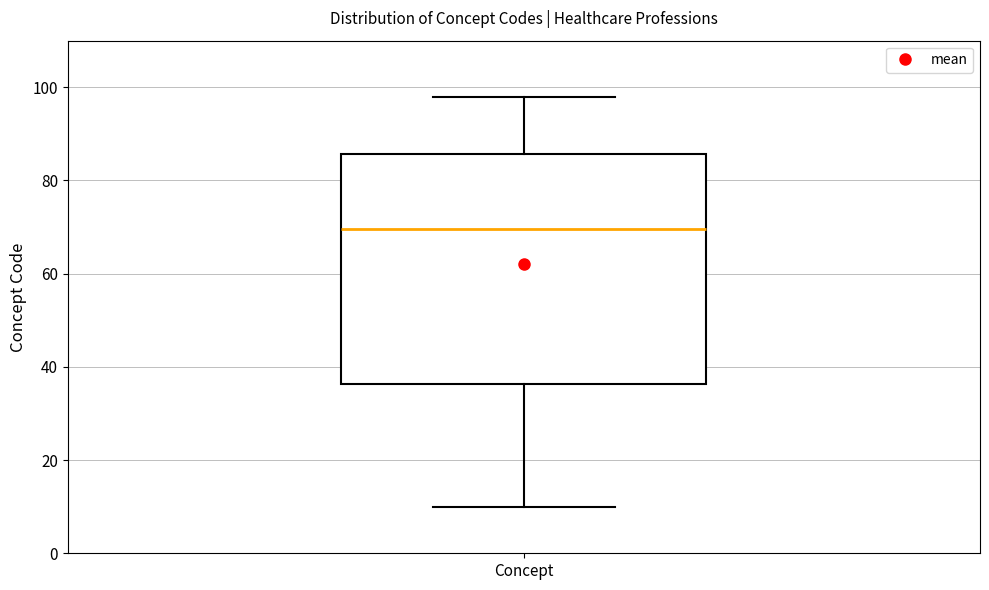

Read this box plot against the y-axis: the position of the median line, the range covered by the box, and the ends of both whiskers. The values are not printed on the chart, so give them approximately, as read against the axis.

median 70, box 36 to 86, whiskers 10 to 98